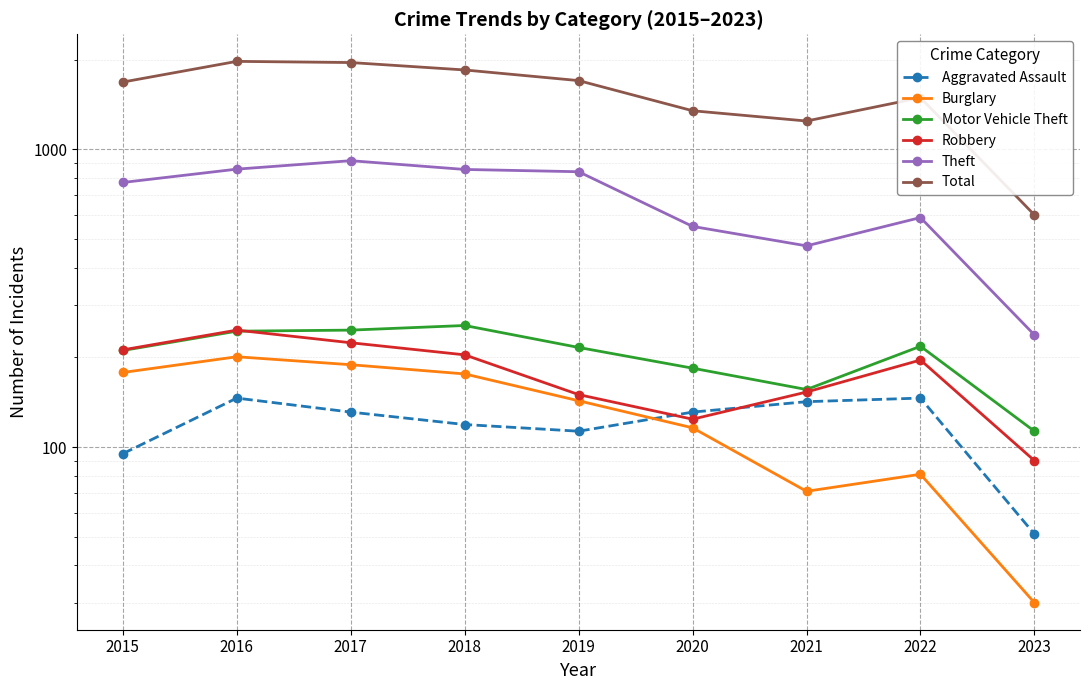

At which label does Aggravated Assault first exceed 131?

2016